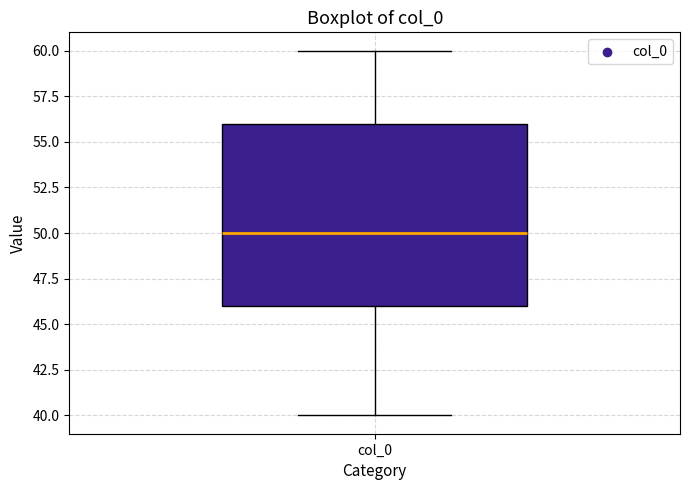

Where does the lower whisker of the box for col_0 end on the y-axis? The values are not printed on the chart, so give them approximately, as read against the axis.

40